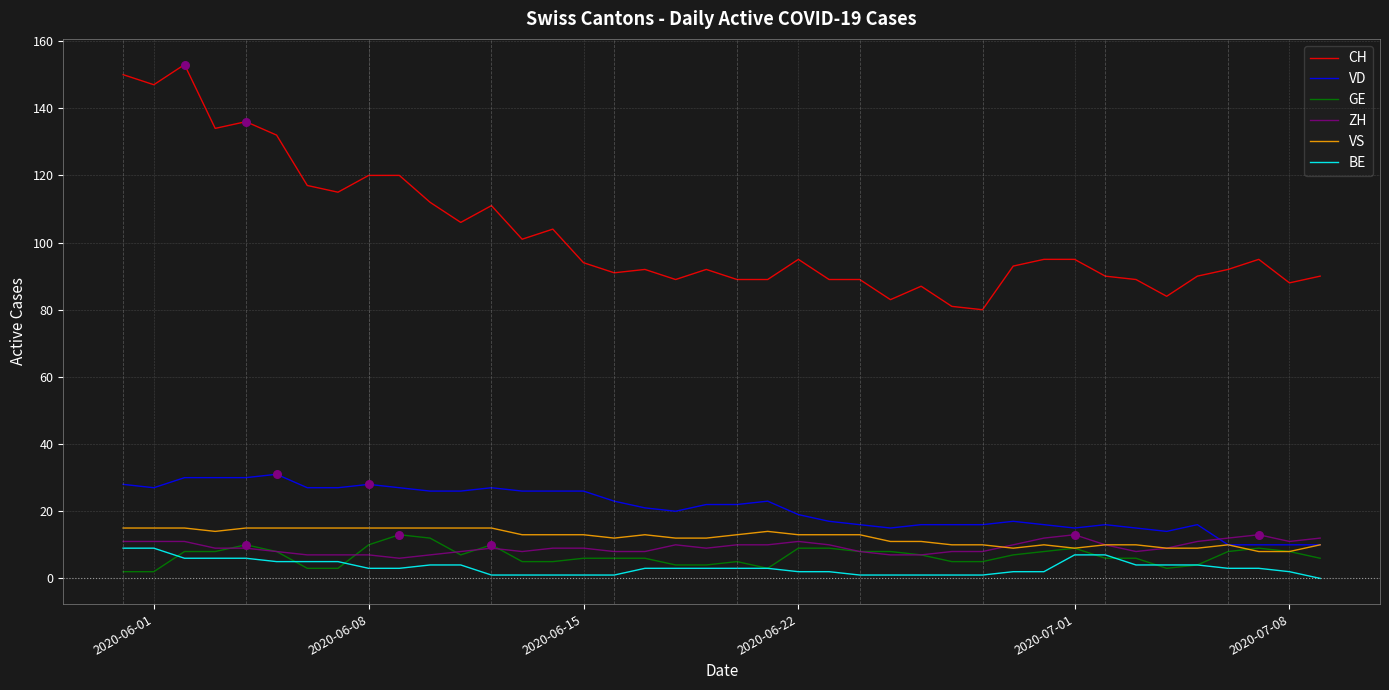

At how many categories does at least one series exceed 15?

40